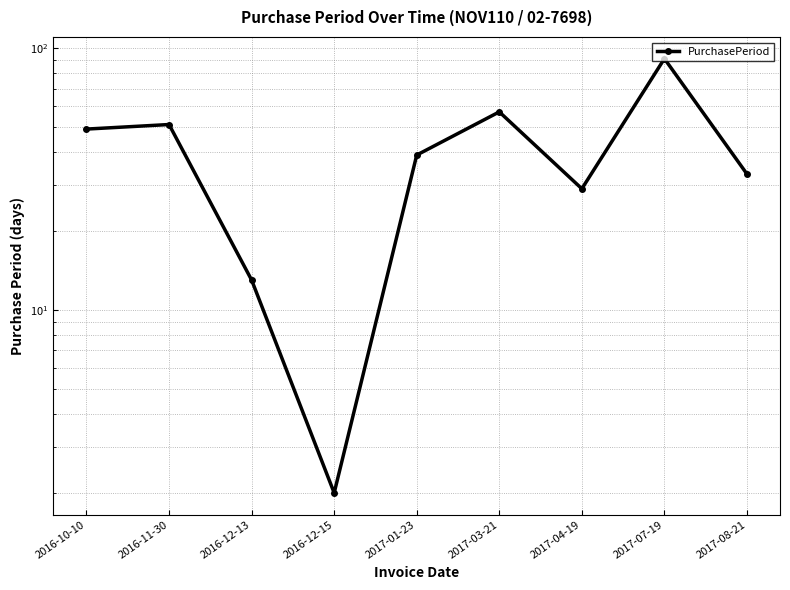

What is the maximum value shown in the chart?

91